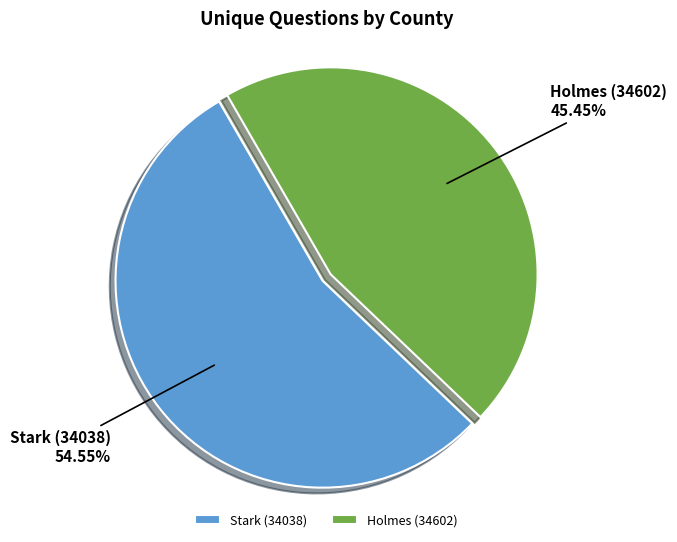

Does Stark (34038) represent more than half of the total?

Yes